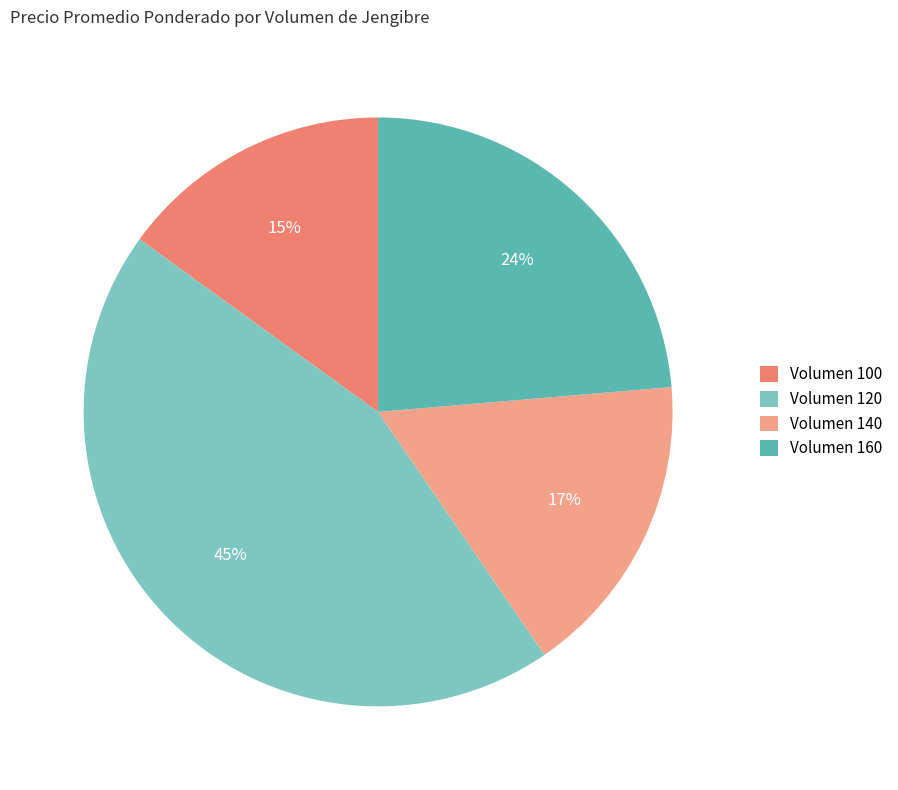

To the nearest percent, what is the difference between the largest and smallest slice percentages?

30%